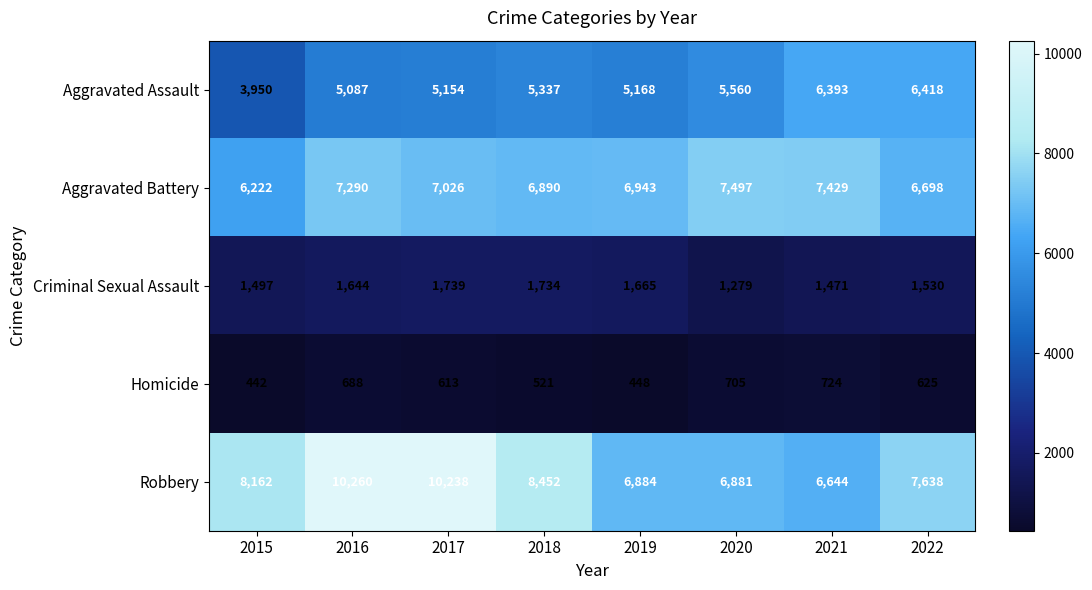

What is the lowest value of the Robbery series?

6644